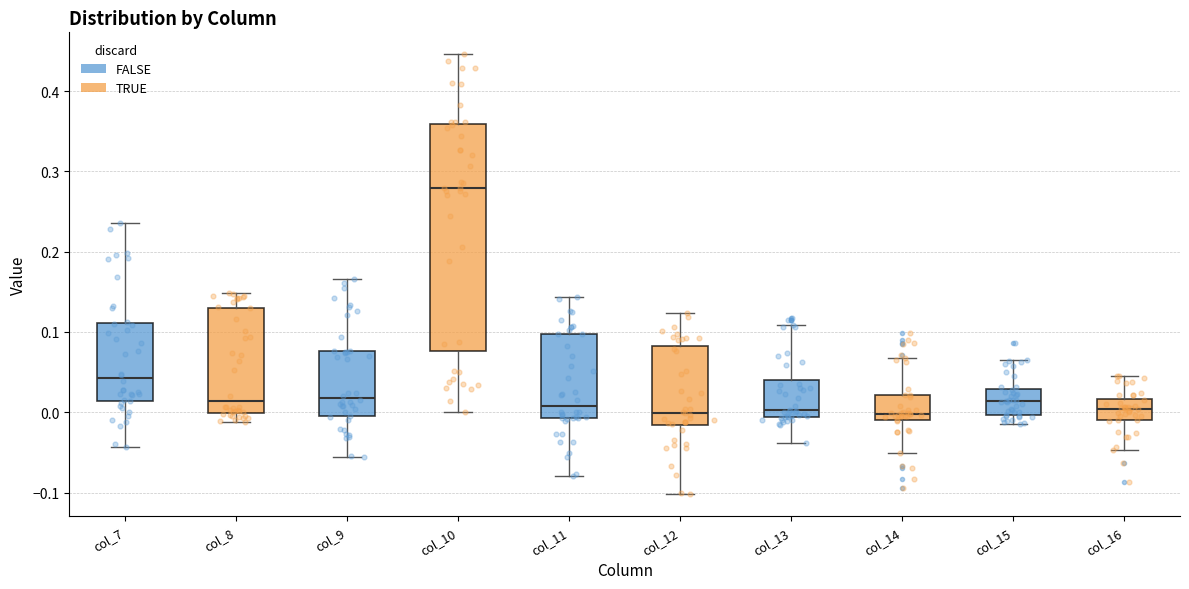

Where is the lower edge of the box for col_13 on the y-axis? The values are not printed on the chart, so give them approximately, as read against the axis.

-0.01